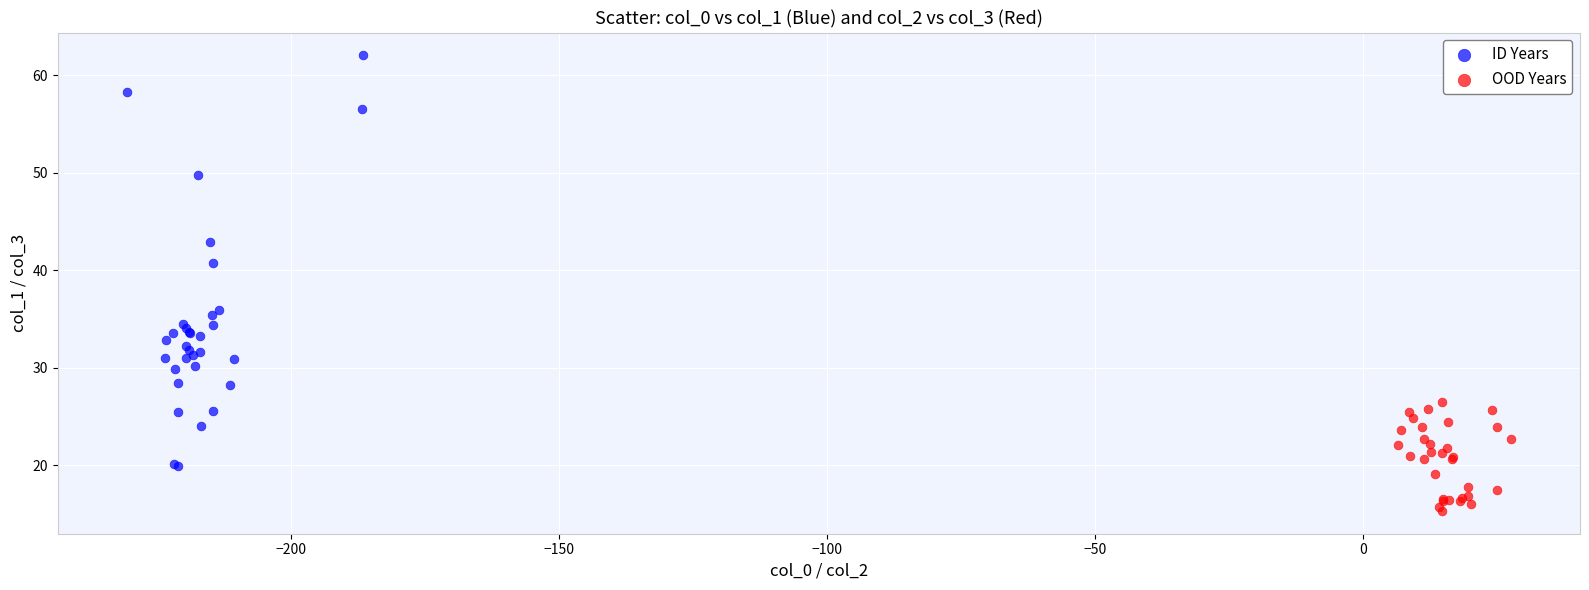

What are all the series names shown in the legend?

ID Years, OOD Years